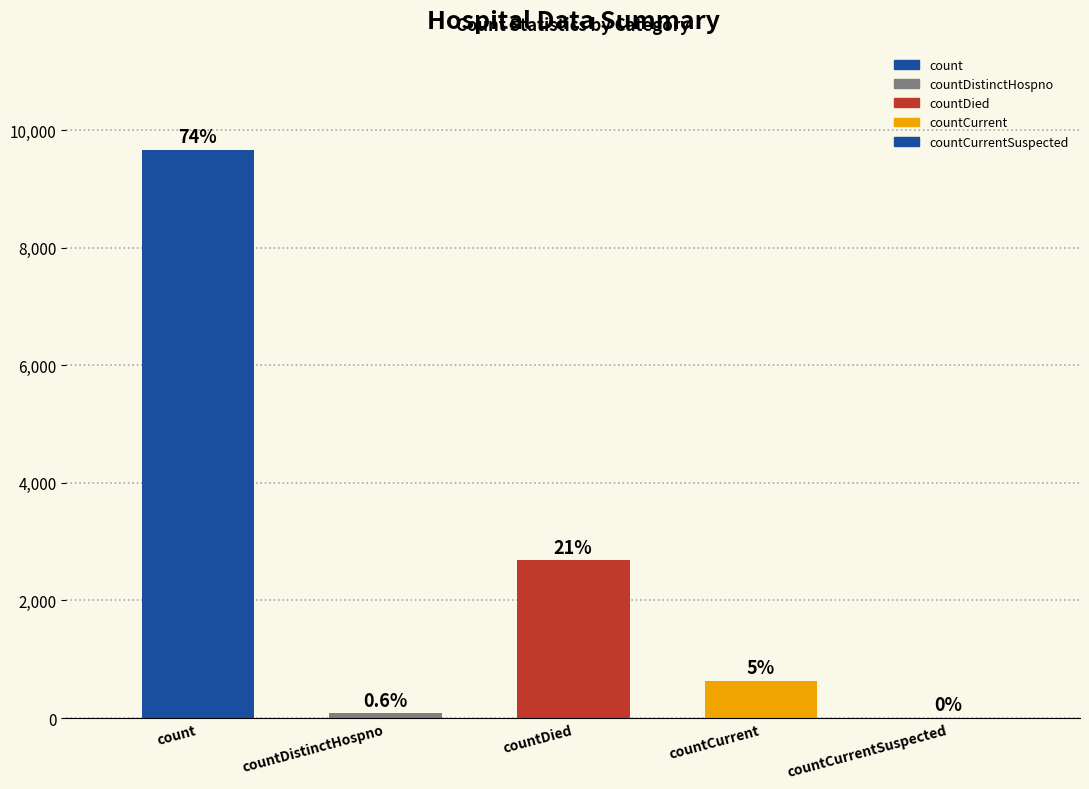

How many data points are less than 632?

2